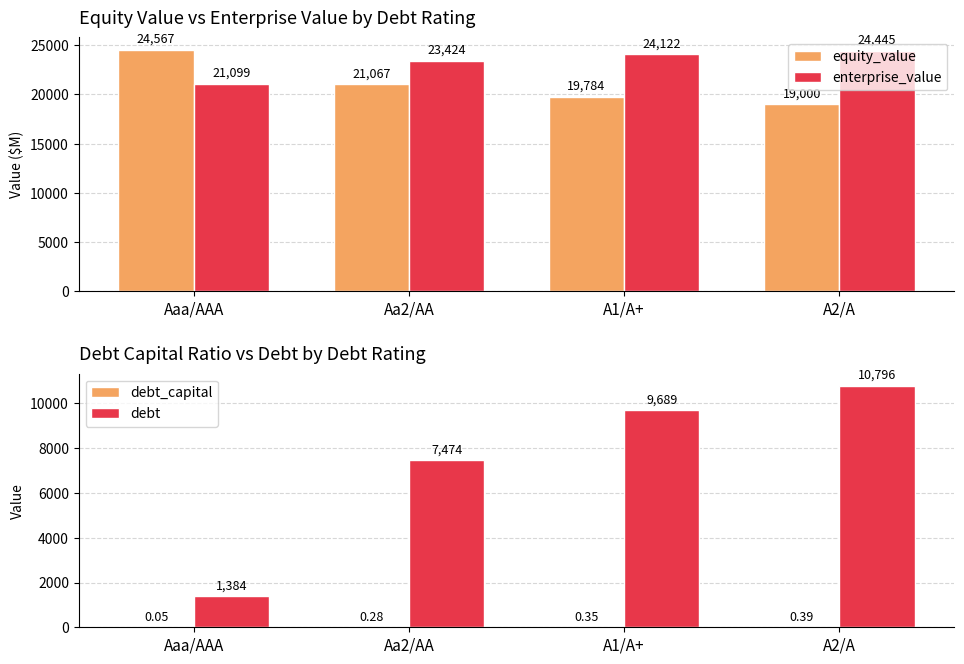

What is the lowest value of the debt series?

1384.2